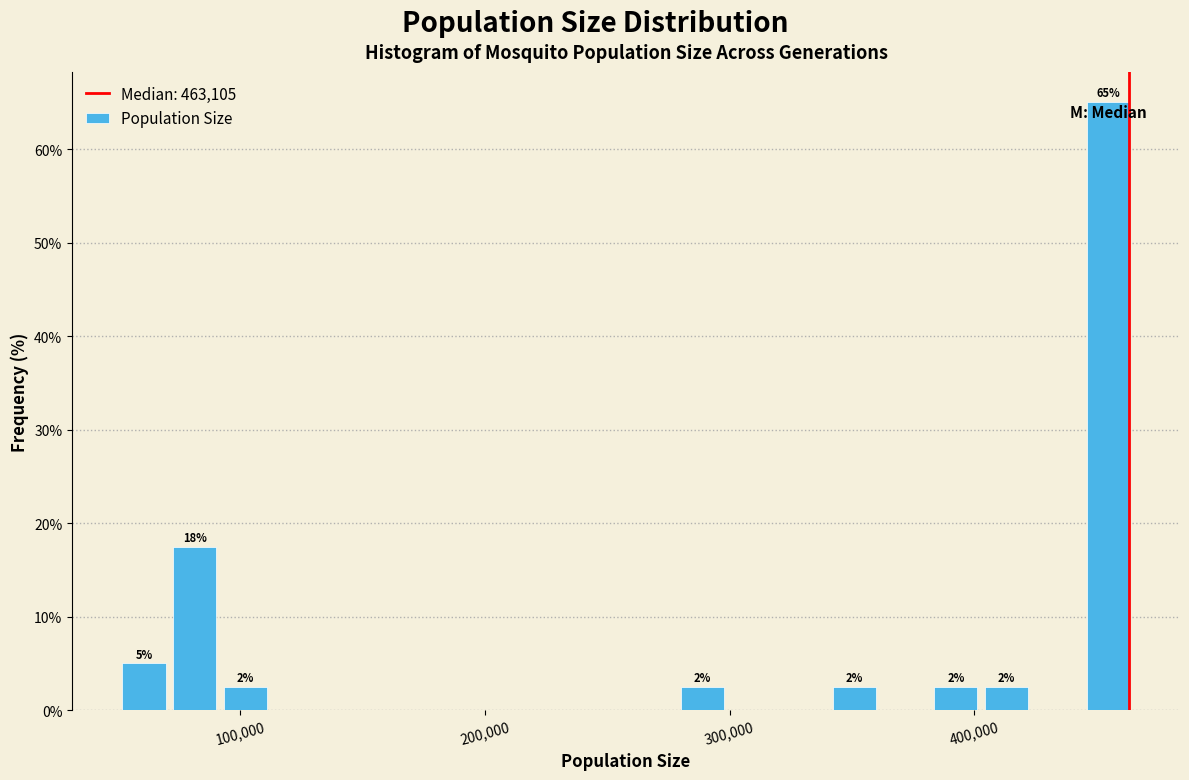

Read against the x-axis, roughly where is the centre of the tallest bar?

450000